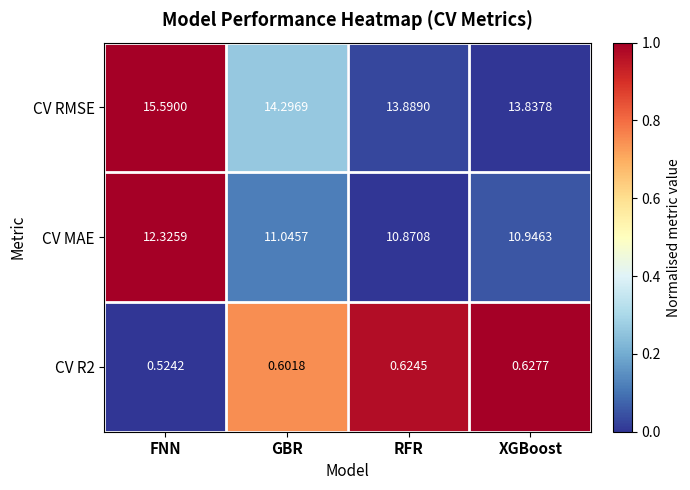

Where is CV MAE nearest to the value 11?

GBR